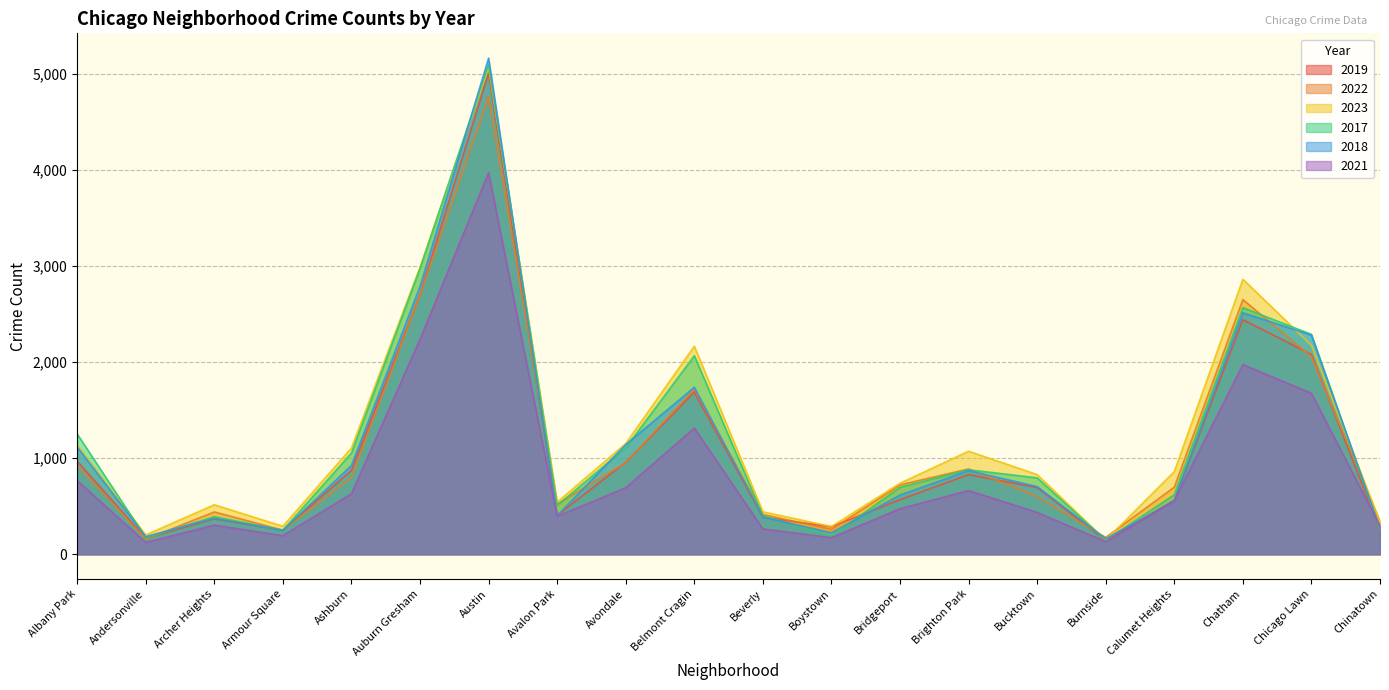

What is the minimum value for 2021?

123